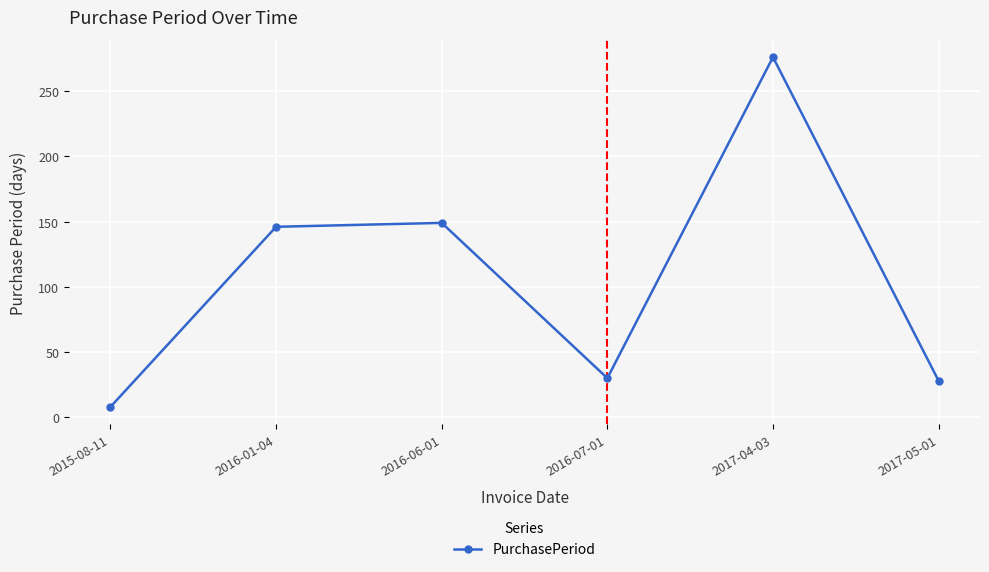

What is the average value?

106